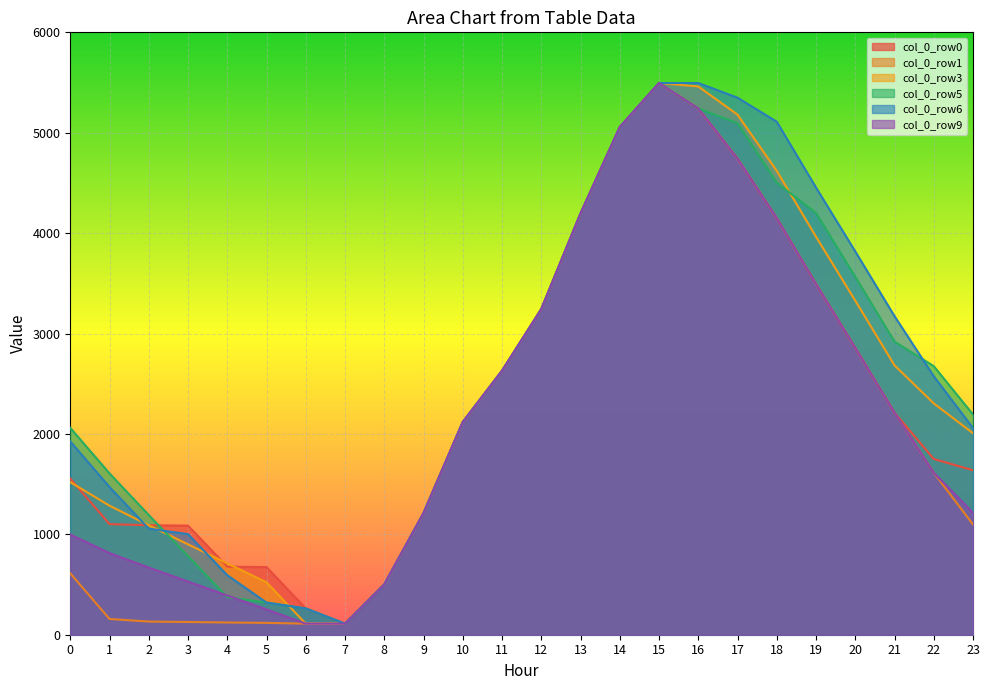

At which label does col_0_row1 first exceed 2117?

10